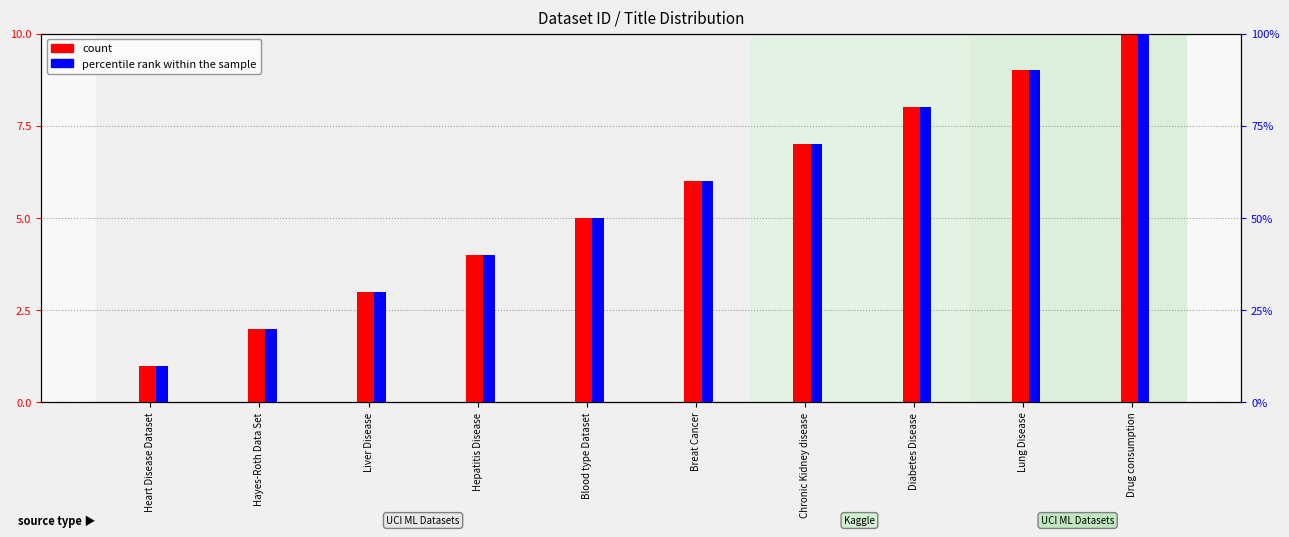

What are all the series names shown in the legend?

count, percentile rank within the sample